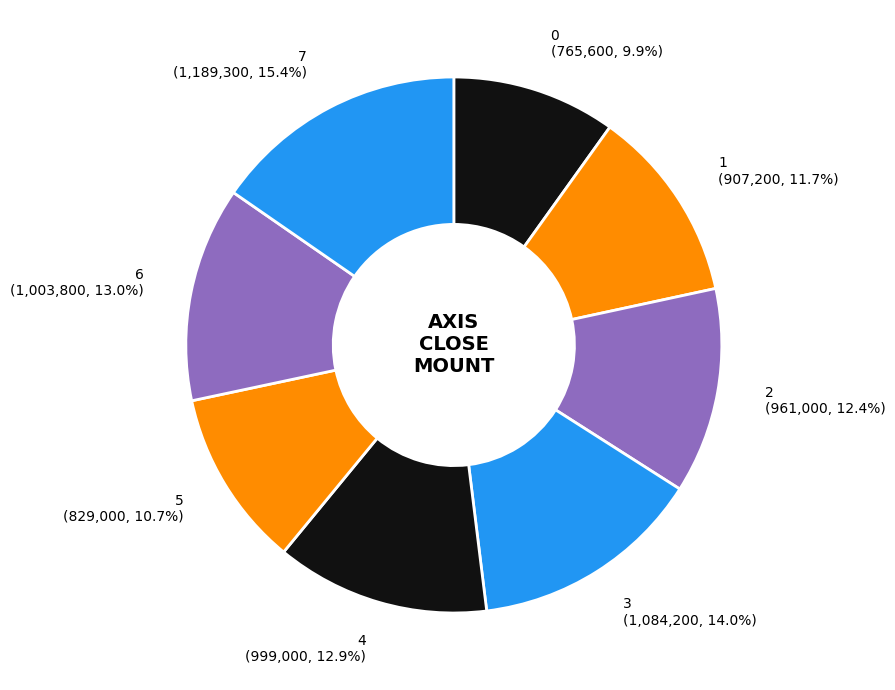

Is there a majority slice in this chart?

No